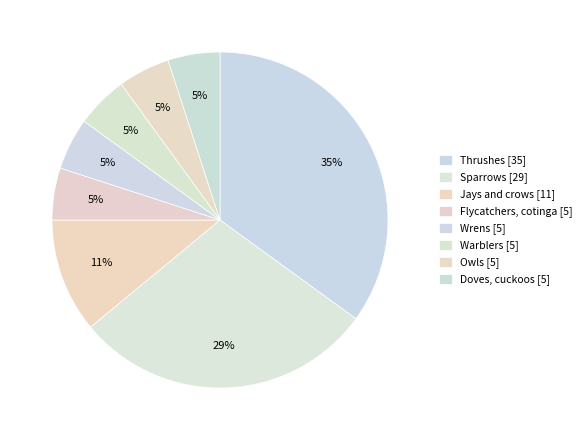

Approximately how many times larger is the value at Warblers compared to Thrushes?

0.1